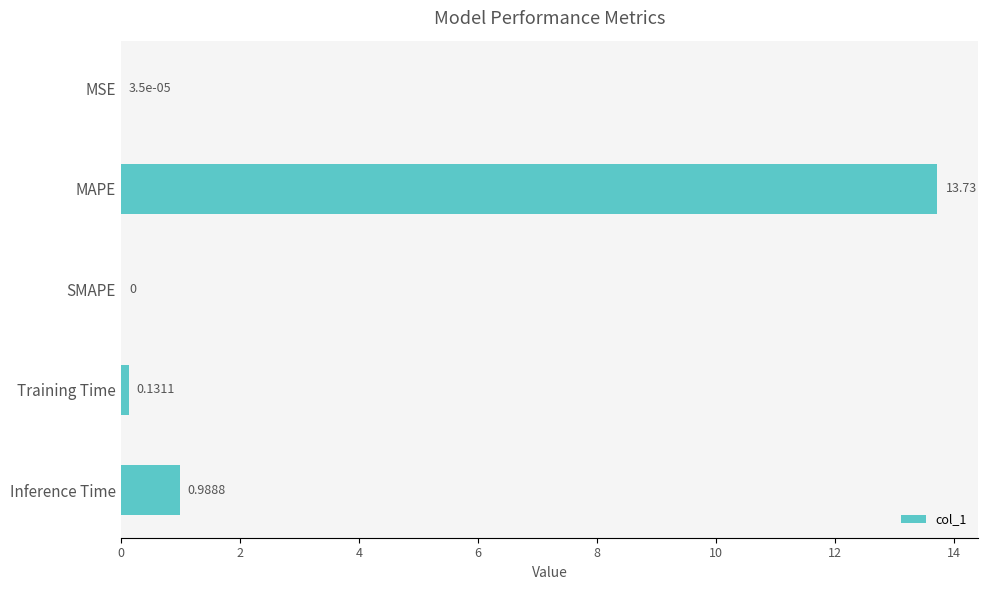

At which category does the chart reach its peak across all series?

MAPE